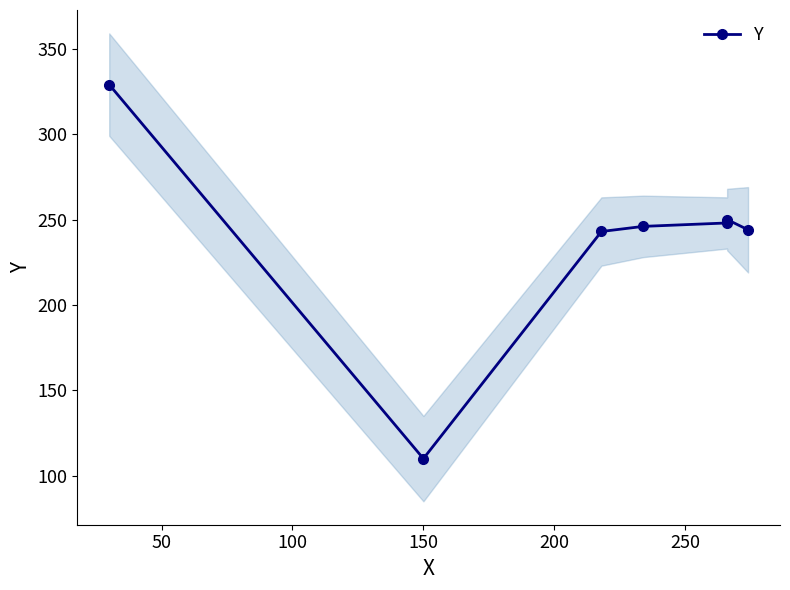

How many distinct data groups are displayed?

1